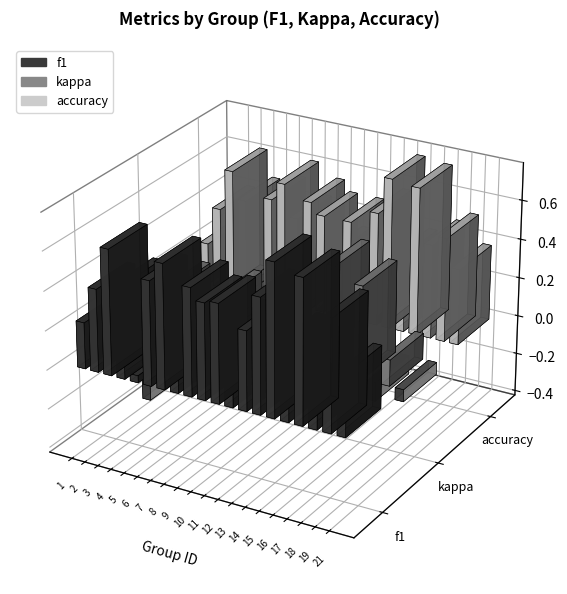

Reading right to left, transcribe all the data shown in this chart.

f1: 0.3	0.6	0.3	0.7	0.4	0.8	0.6	0.4	0.4	0.5	0.5	0.5	0.3	0.6	0.5	0.0	0.5	0.6	0.4	0.2
kappa: -0.1	0.1	-0.1	0.5	-0.1	0.5	0.2	-0.2	-0.2	0.0	0.0	0.1	0.0	0.2	0.1	0.0	-0.1	0.2	-0.1	-0.4
accuracy: 0.4	0.5	0.5	0.8	0.4	0.8	0.6	0.4	0.5	0.3	0.5	0.6	0.5	0.6	0.5	0.1	0.5	0.6	0.4	0.2